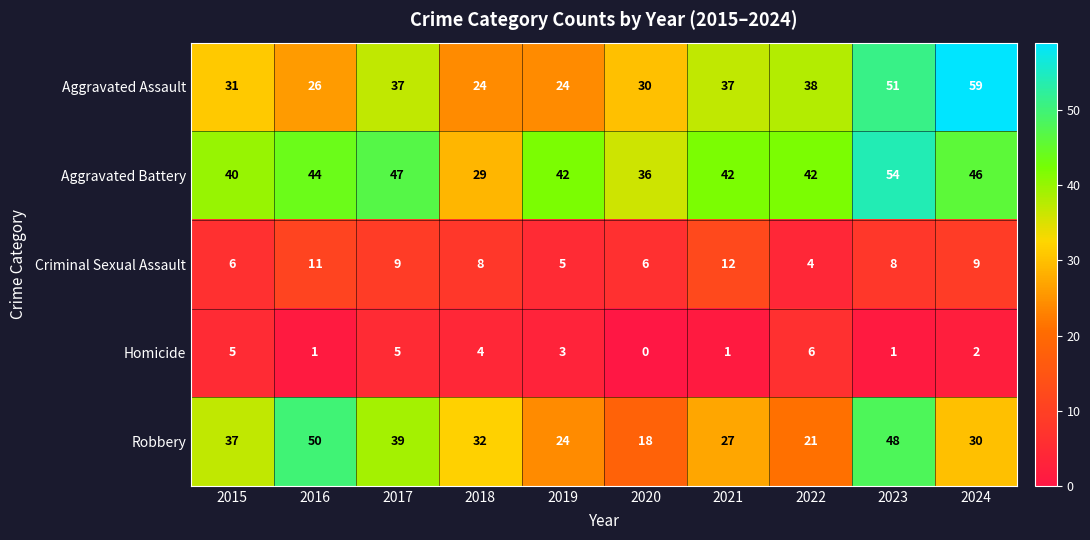

What is the difference between the maximum and minimum values in the Aggravated Assault series?

35